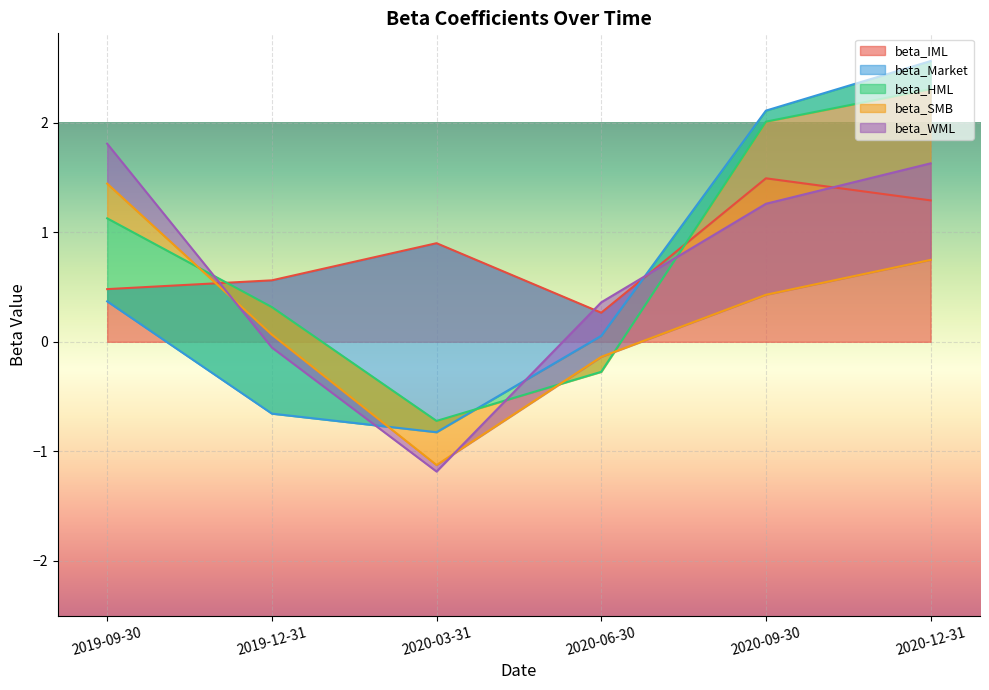

Where does the beta_HML series first go above 0?

2019-09-30